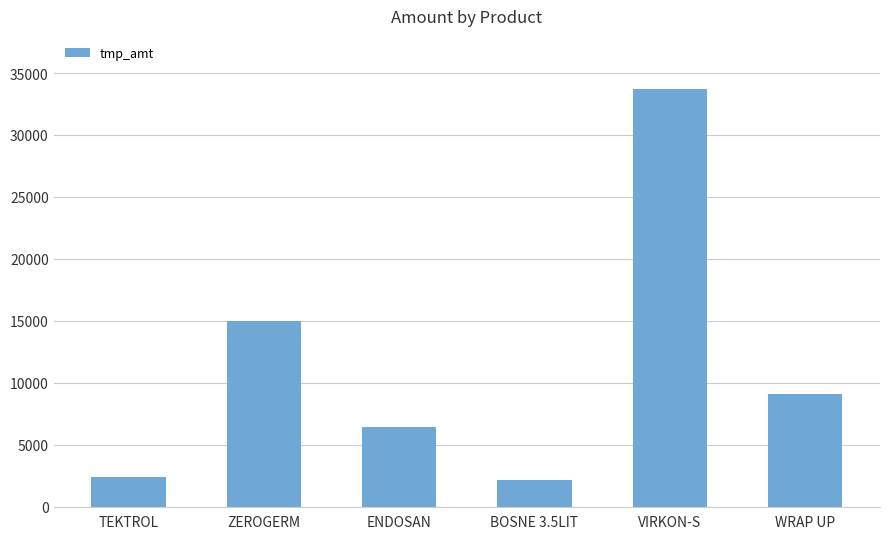

True or false: the data shows 33750.0 at VIRKON-S.

True